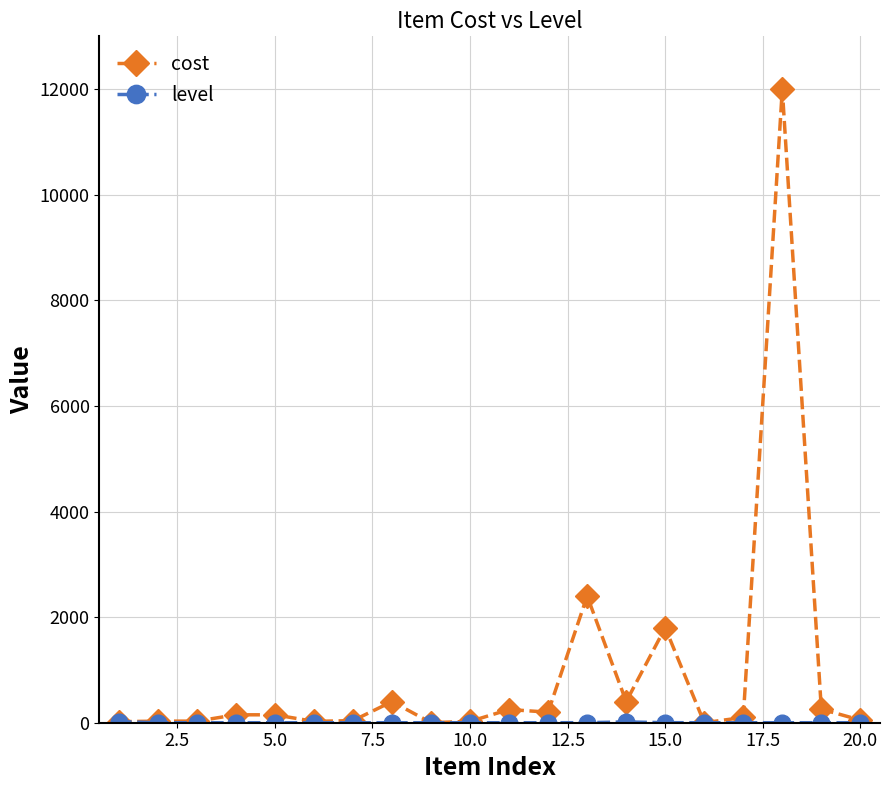

Which series has the widest spread of values?

cost